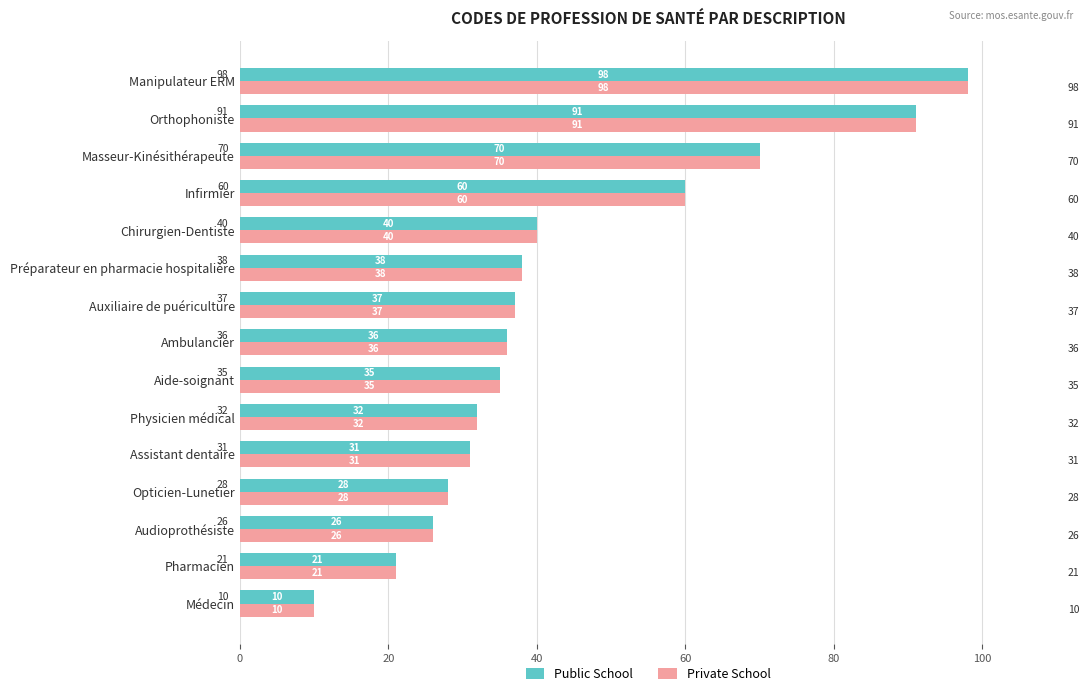

Where is Public School nearest to the value 54?

Infirmier